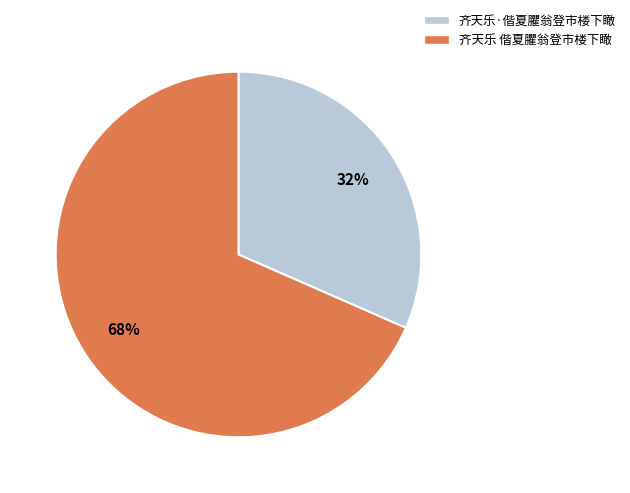

Which has a higher value, 齐天乐·偕夏臞翁登市楼下瞰 or 齐天乐 偕夏臞翁登市楼下瞰?

齐天乐 偕夏臞翁登市楼下瞰